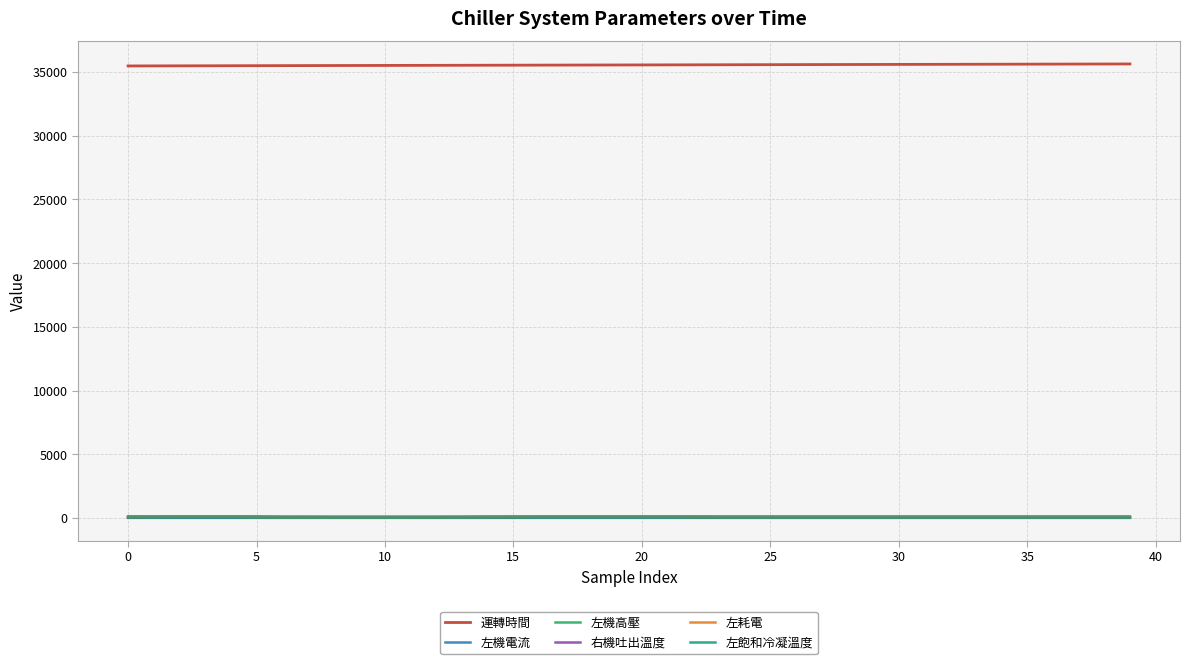

Which series has the largest total across all categories?

運轉時間